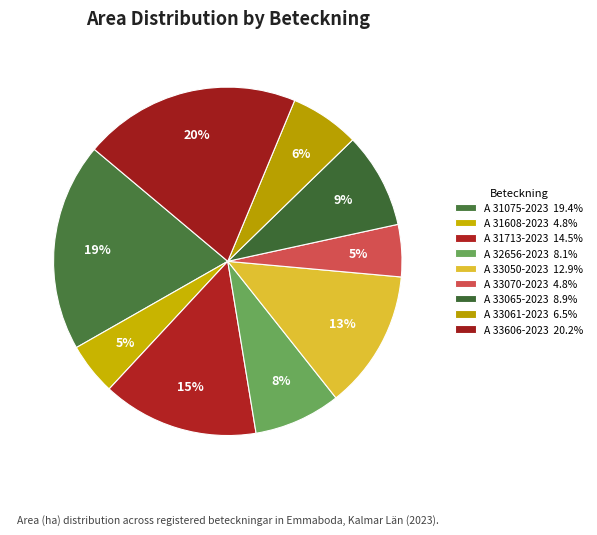

How many segments does this pie chart have?

9